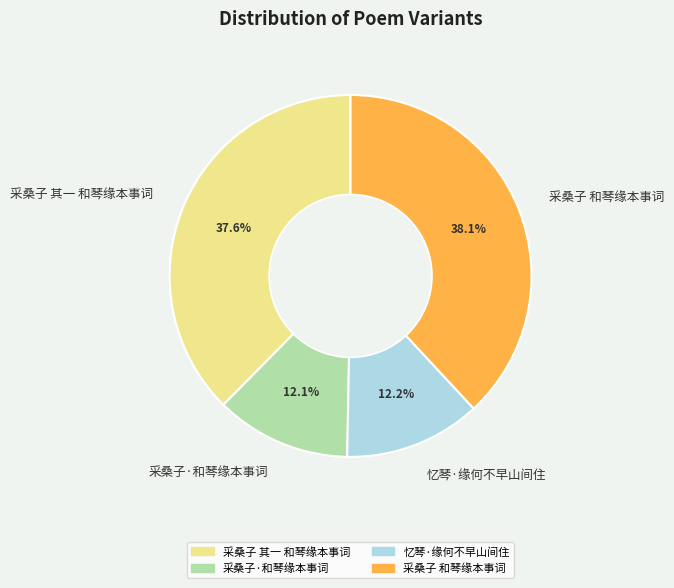

Approximately how many times larger is the value at 采桑子 和琴缘本事词 compared to 忆琴·缘何不早山间住?

3.1